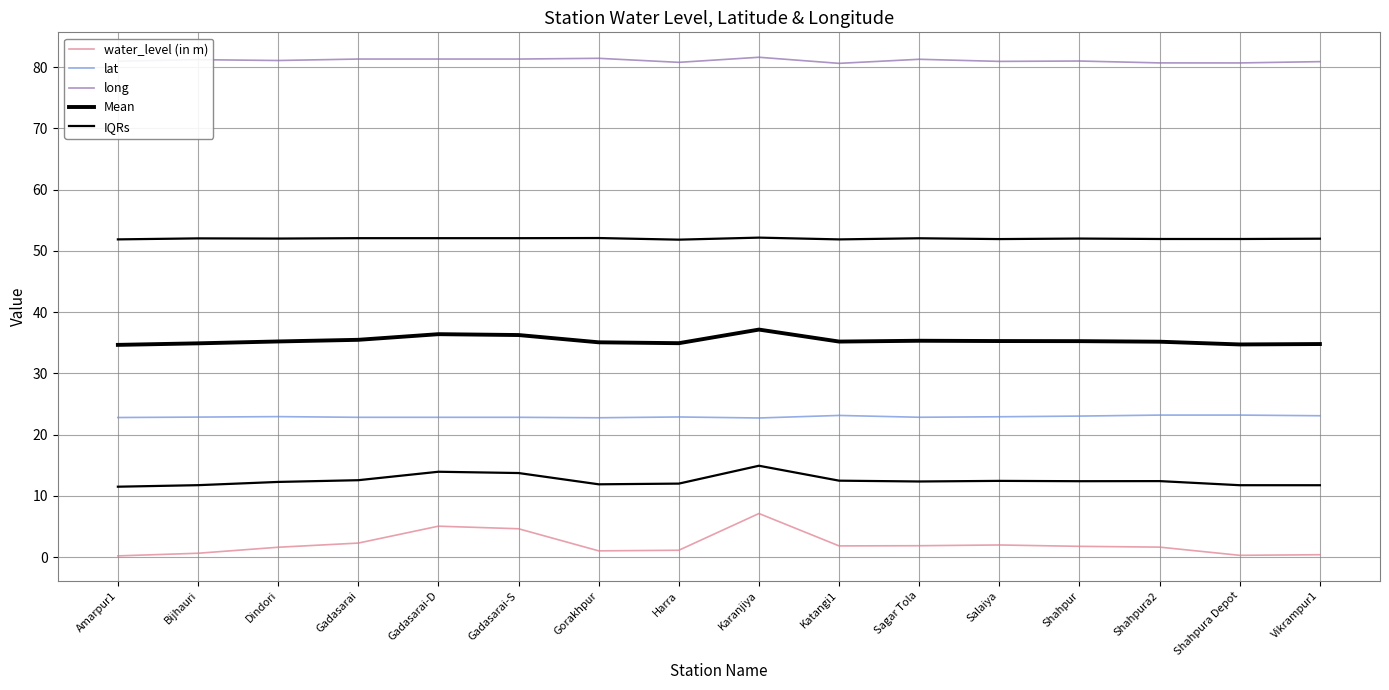

True or false: IQRs and long intersect in this chart.

False